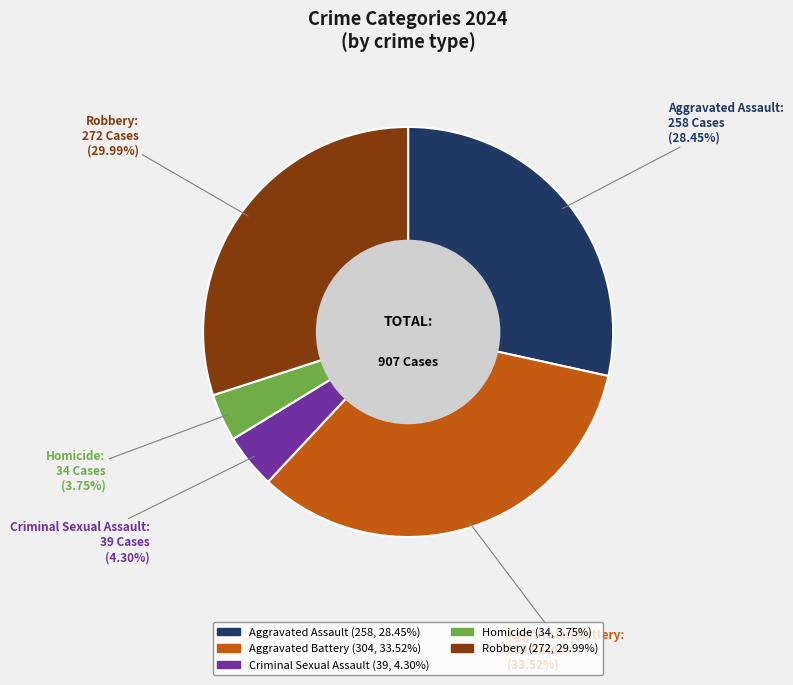

What is the smallest slice in the pie chart?

Homicide